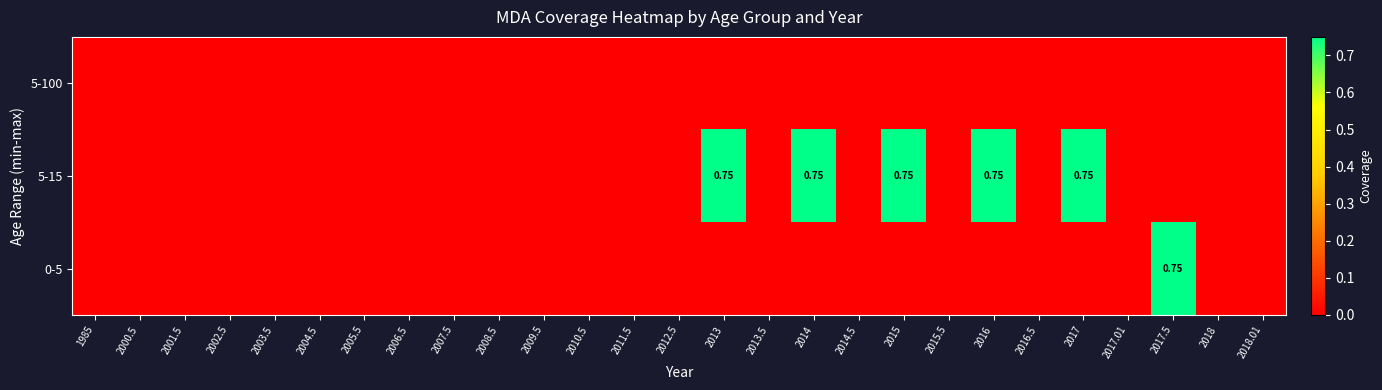

At which category is the sum across all series the highest?

2013